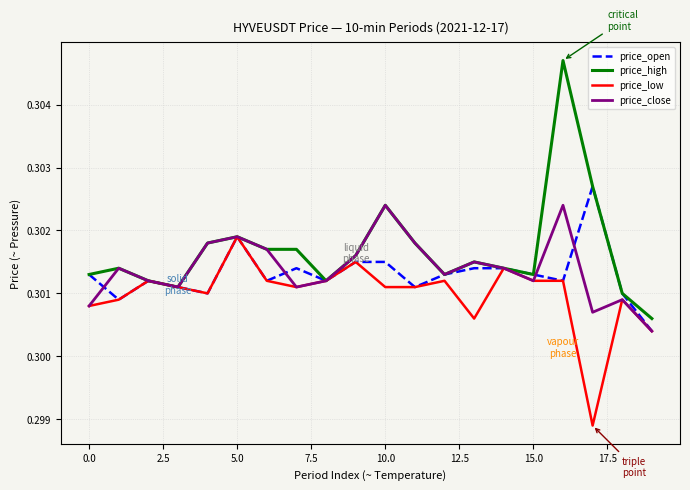

Is this an area chart (filled region under the line)?

No